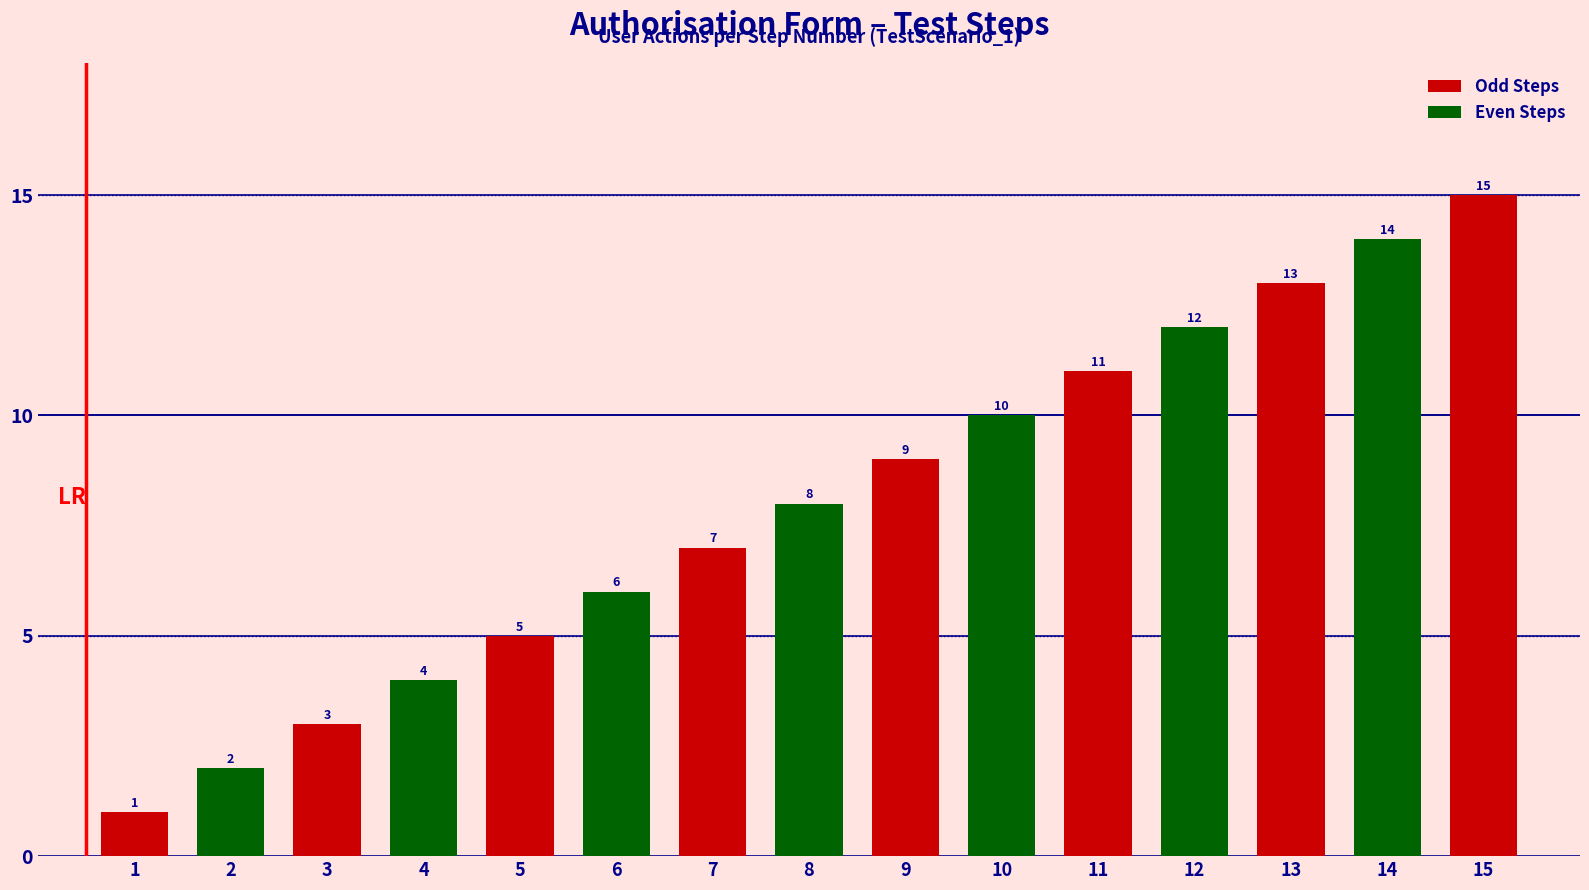

How many data points are less than 8?

7